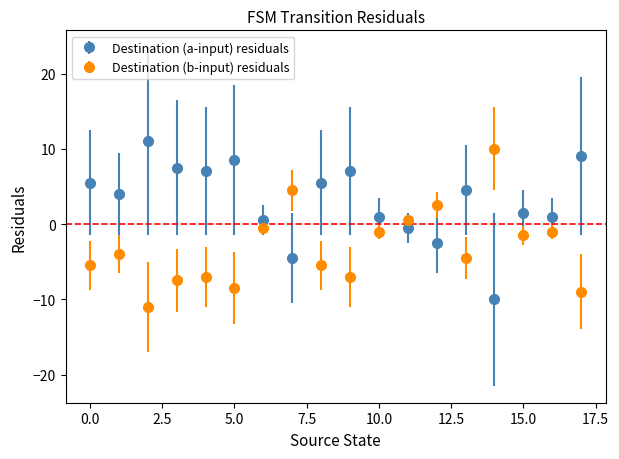

What are all the series names shown in the legend?

Destination (a-input) residuals, Destination (b-input) residuals